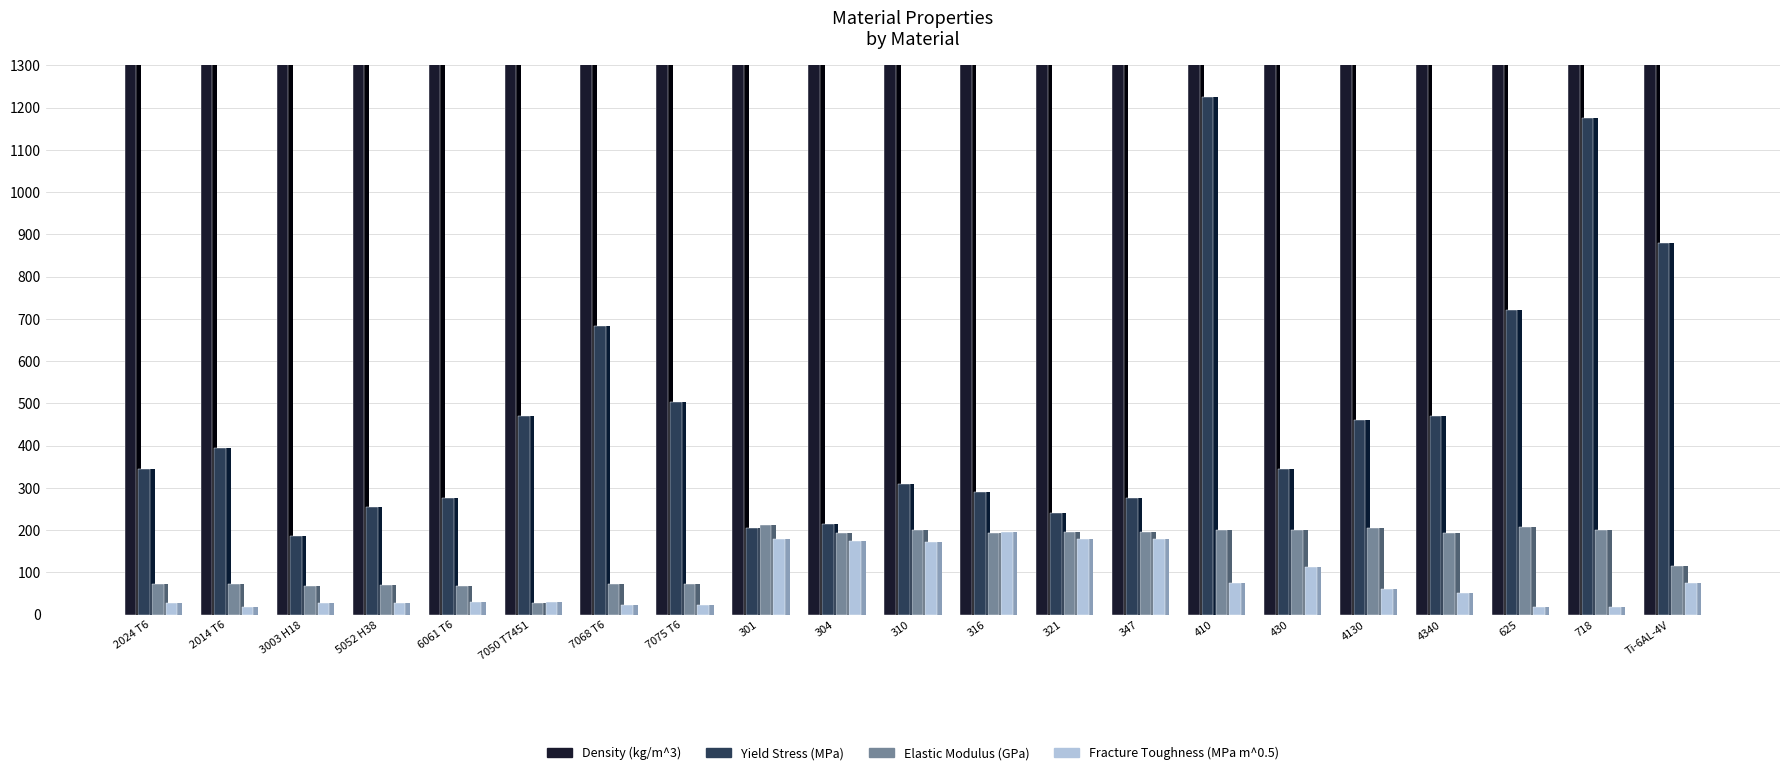

True or false: Density (kg/m^3) has a value of 4175.0 at 6061 T6.

False